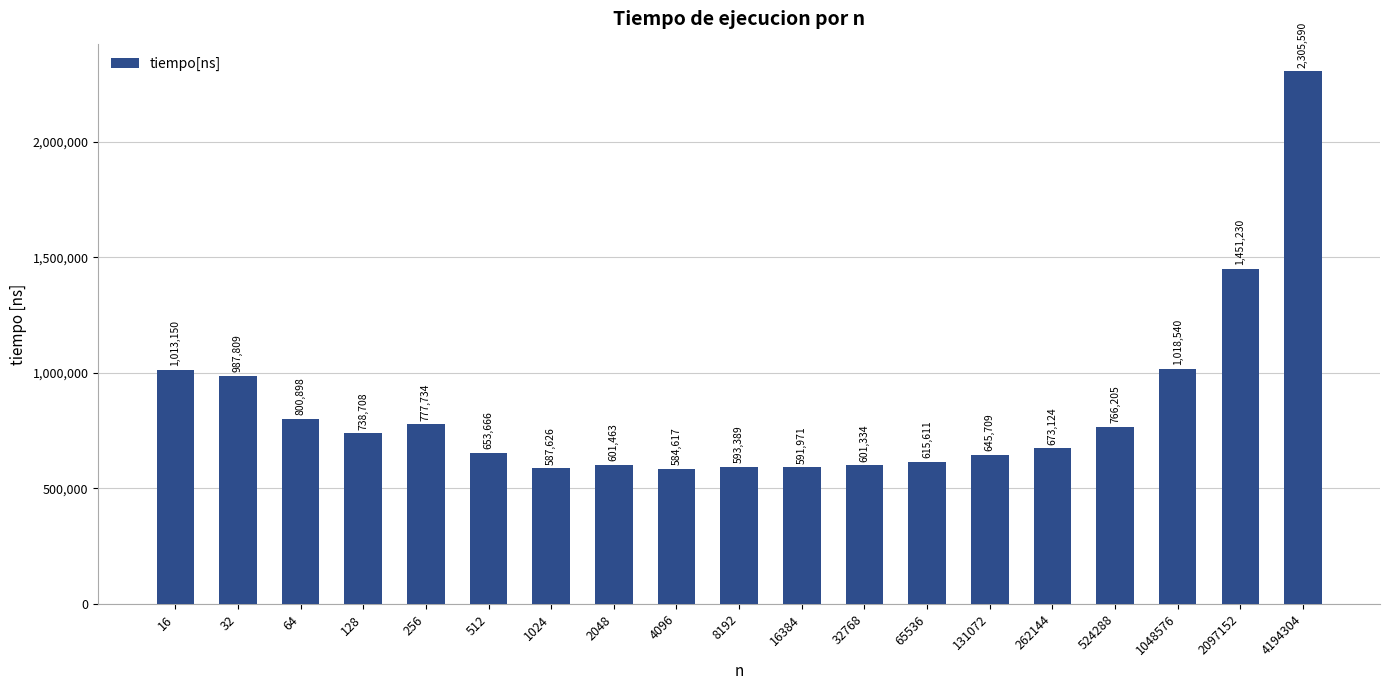

What is the sum of the values at 65536 and 1048576?

1634151